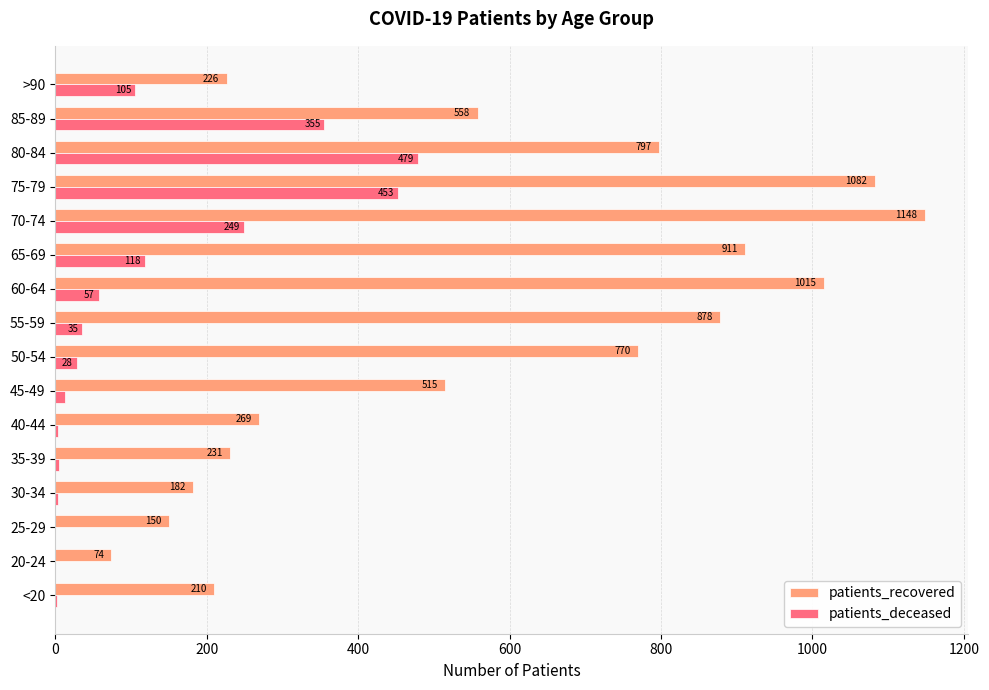

What is the sum of the patients_recovered values at 60-64 and 35-39?

1246